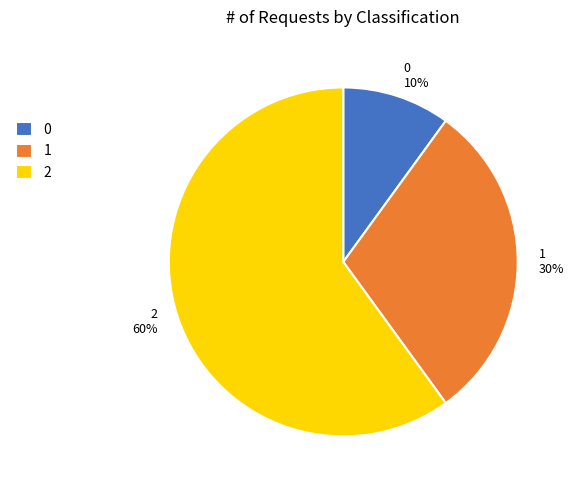

What is the ratio of the value at 2 to the value at 1?

2.0